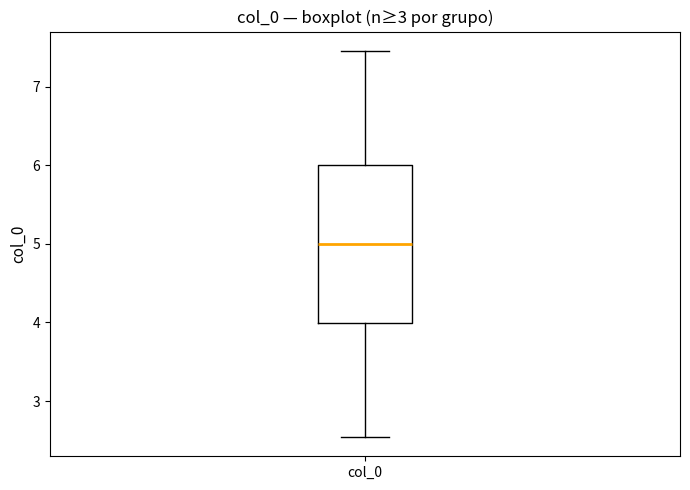

Where does the upper whisker of the box for col_0 end on the y-axis? The values are not printed on the chart, so give them approximately, as read against the axis.

7.5